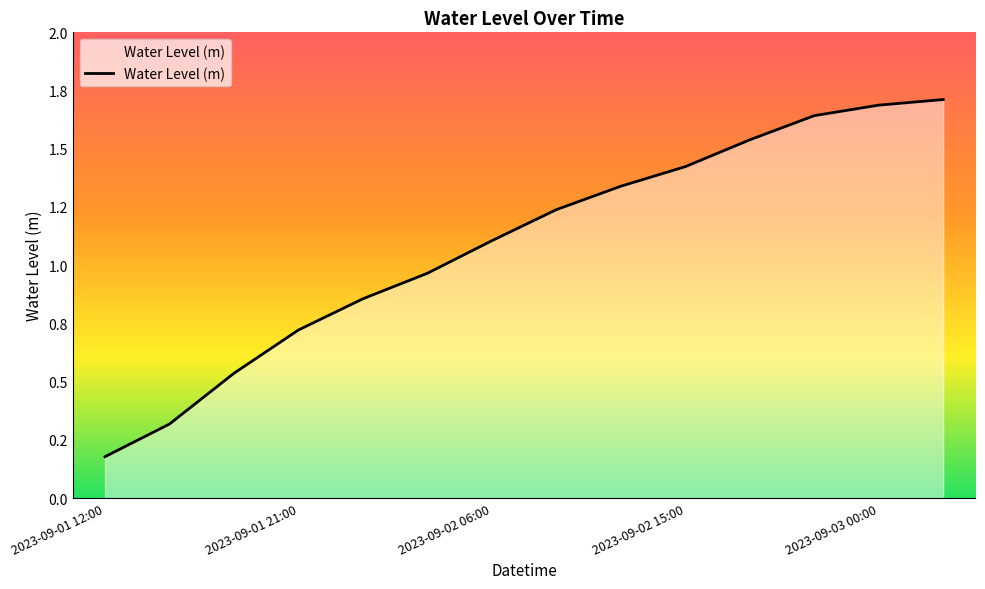

Does the chart display data point markers on the line(s)?

No